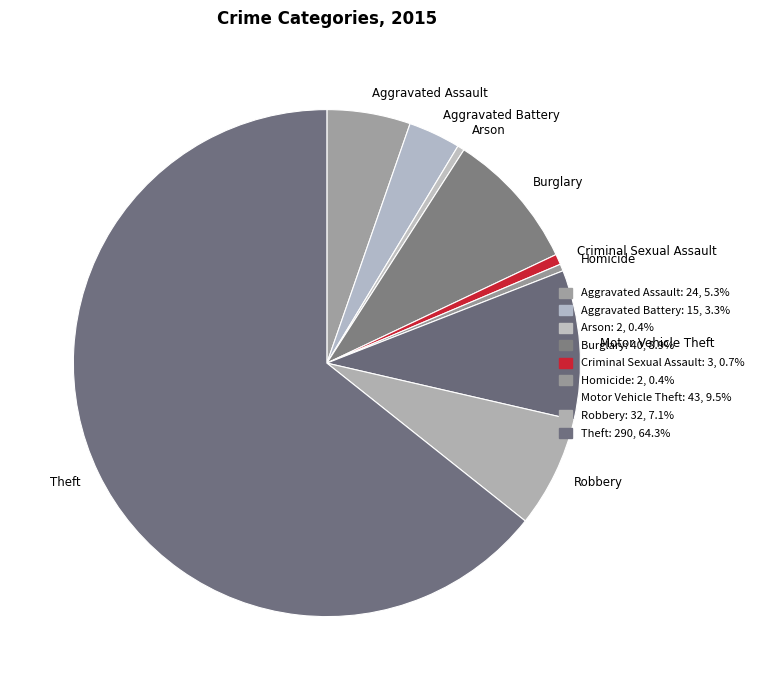

Which category has the biggest portion of the pie?

Theft